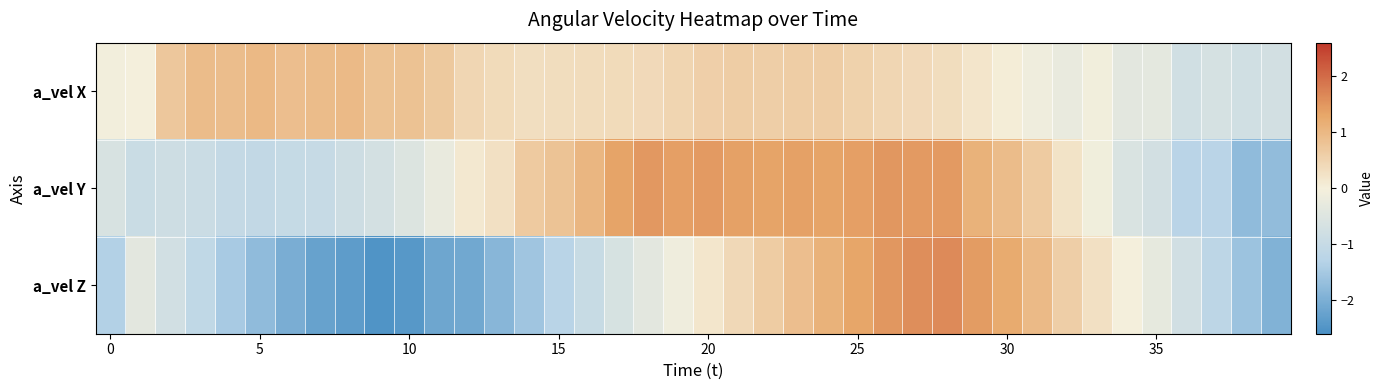

List the series in order of their overall mean, lowest first.

a_vel Z, a_vel Y, a_vel X